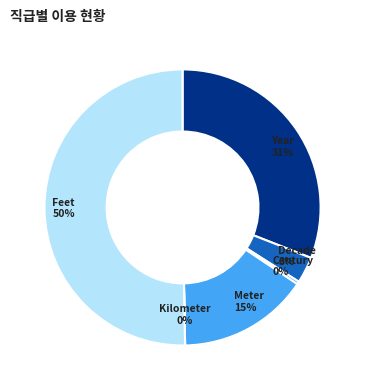

What is the largest slice in the pie chart?

Feet